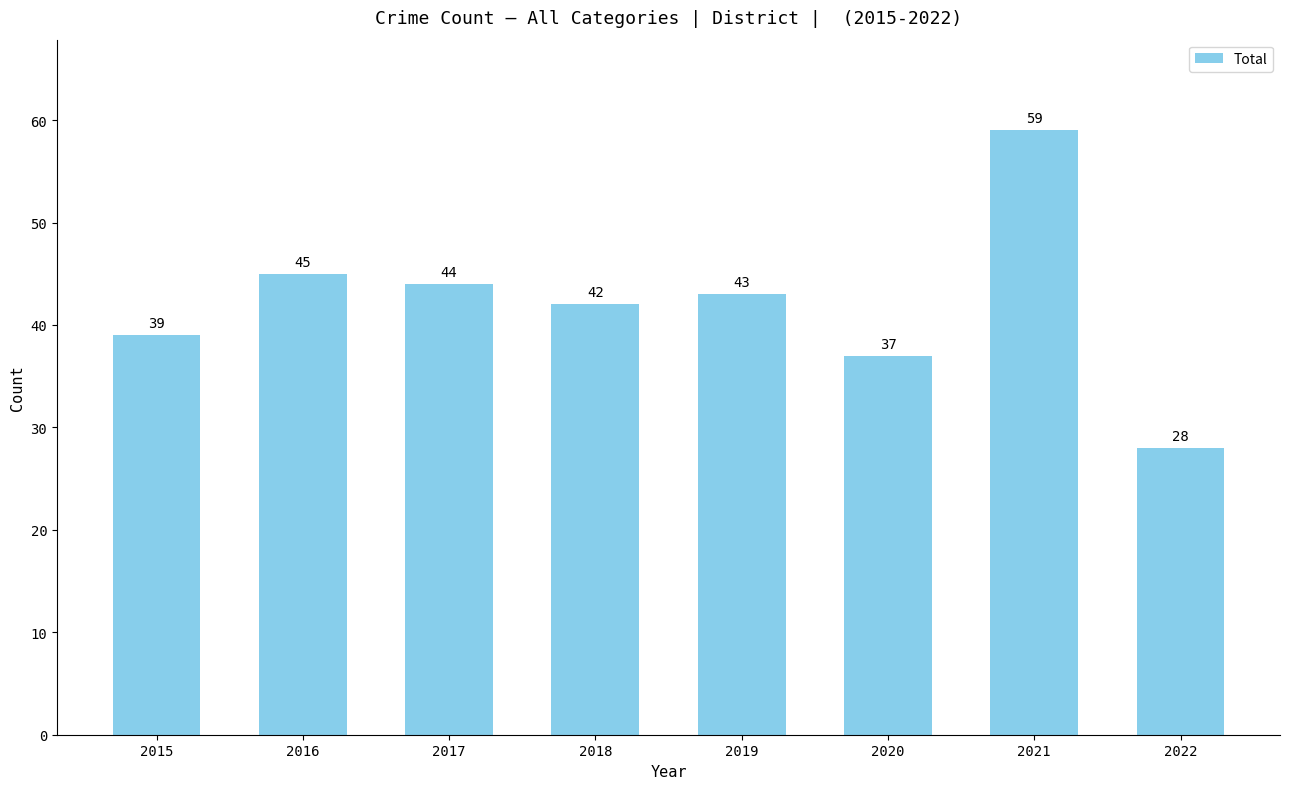

At which category does the chart reach its peak across all series?

2021